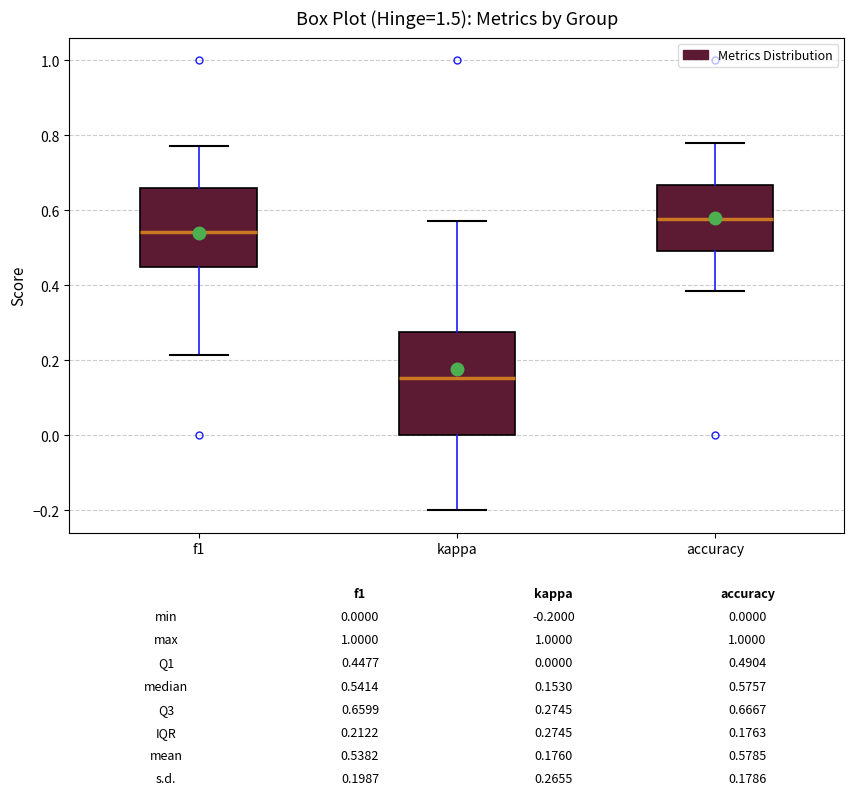

Which box is the tallest, from its lower edge to its upper edge?

kappa